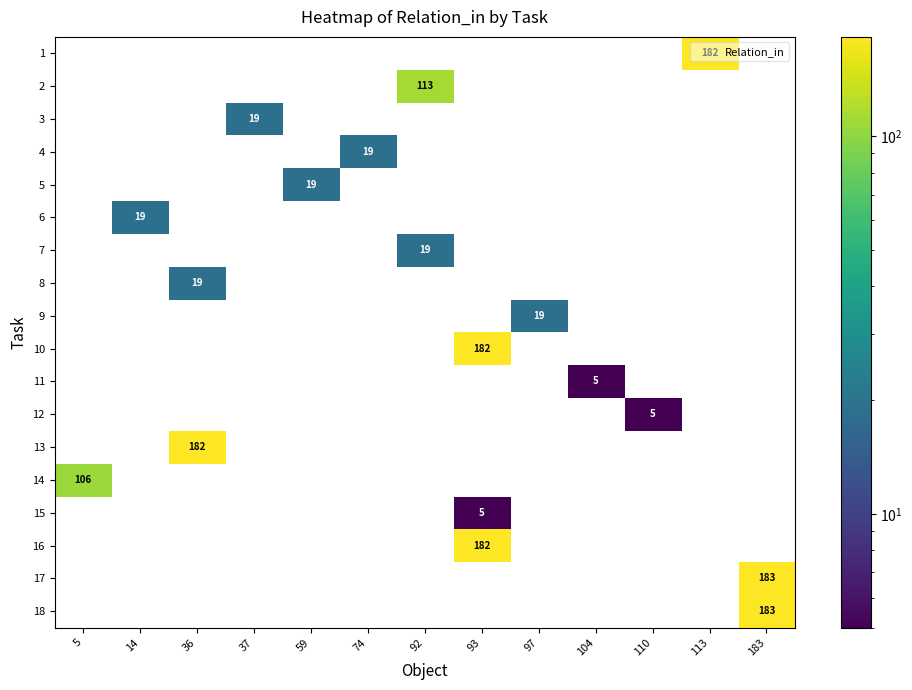

Is it true that row_6 equals 0 at 14?

True